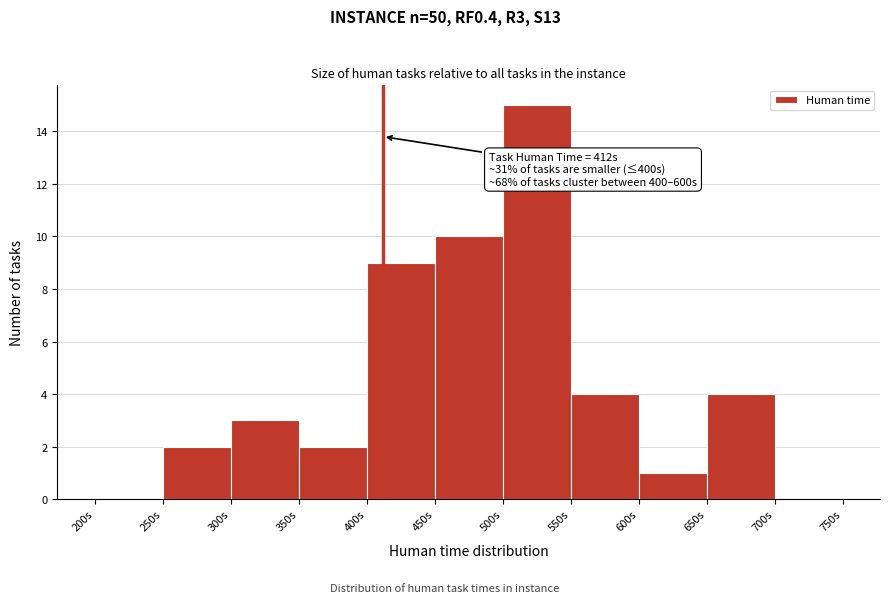

Over which range of the x-axis is the bar tallest?

500 to 550